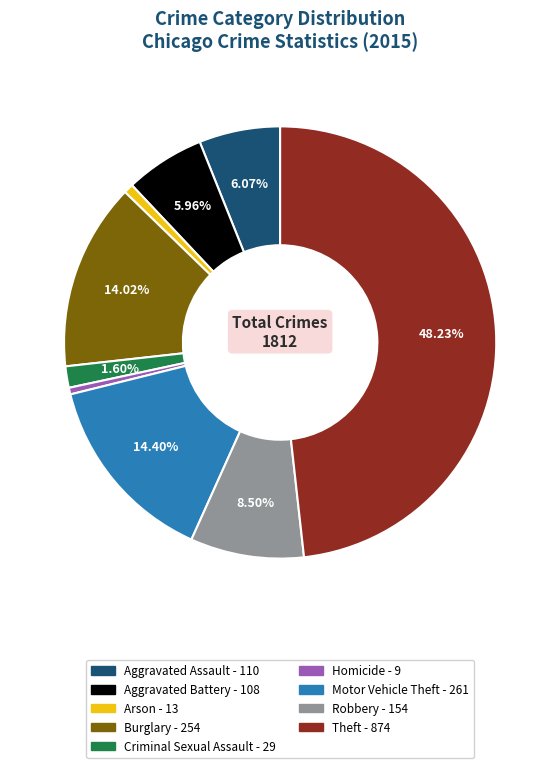

What is the largest slice in the pie chart?

Theft